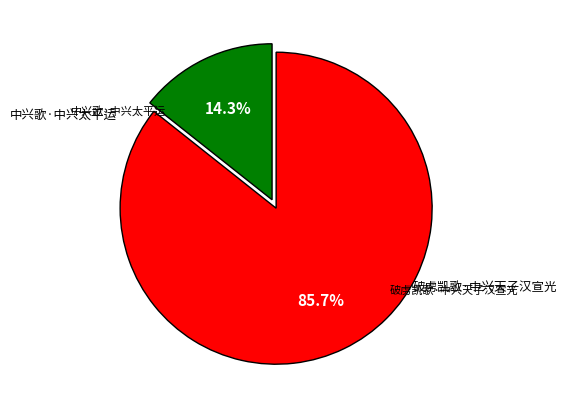

Is there a majority slice in this chart?

Yes